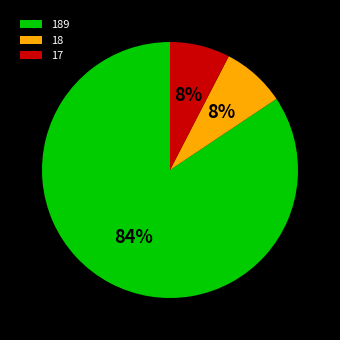

Is it true that 17 is 8% of the pie?

True